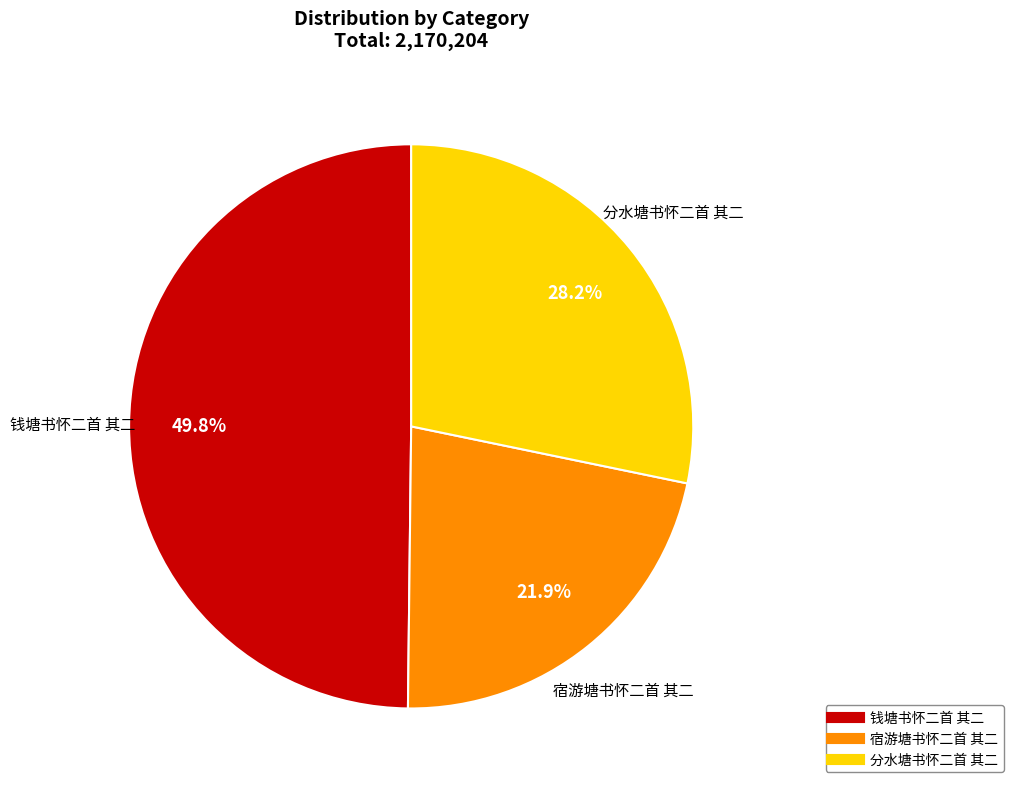

How many slices are in this pie chart?

3